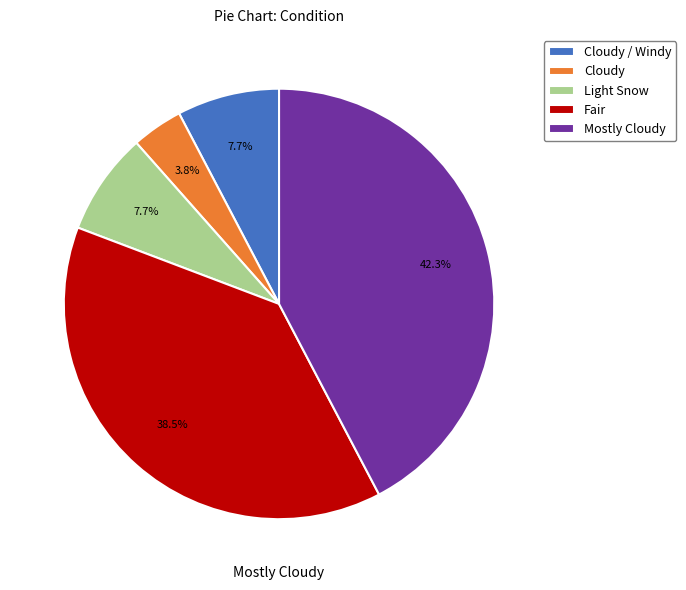

Does any single category account for the majority?

No